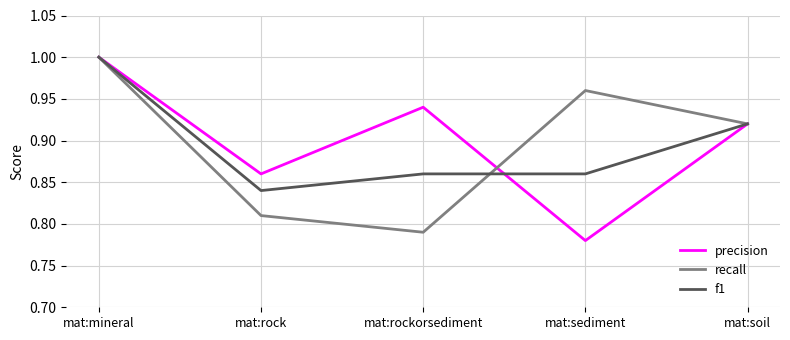

Which category has the lowest value in the precision series?

mat:sediment